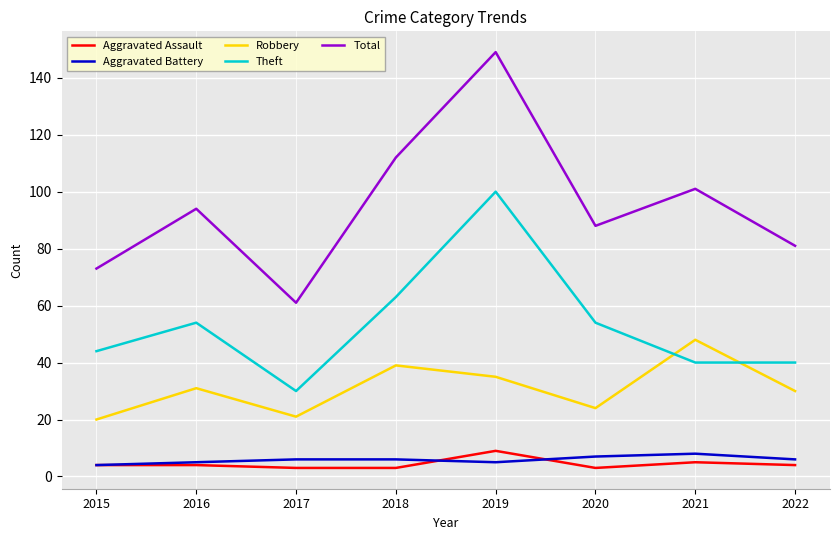

At how many categories does at least one series exceed 143?

1